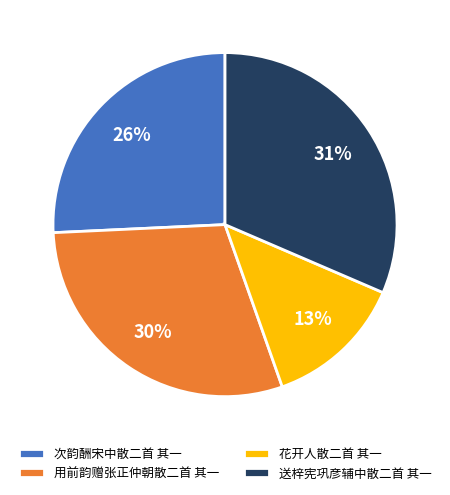

Is the sum of 用前韵赠张正仲朝散二首 其一 and 送梓宪巩彦辅中散二首 其一 greater than half?

Yes